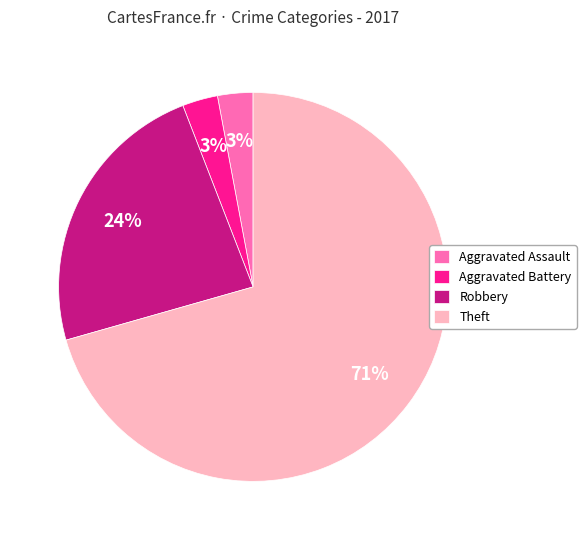

To the nearest percent, what percentage of the pie is Aggravated Battery?

3%